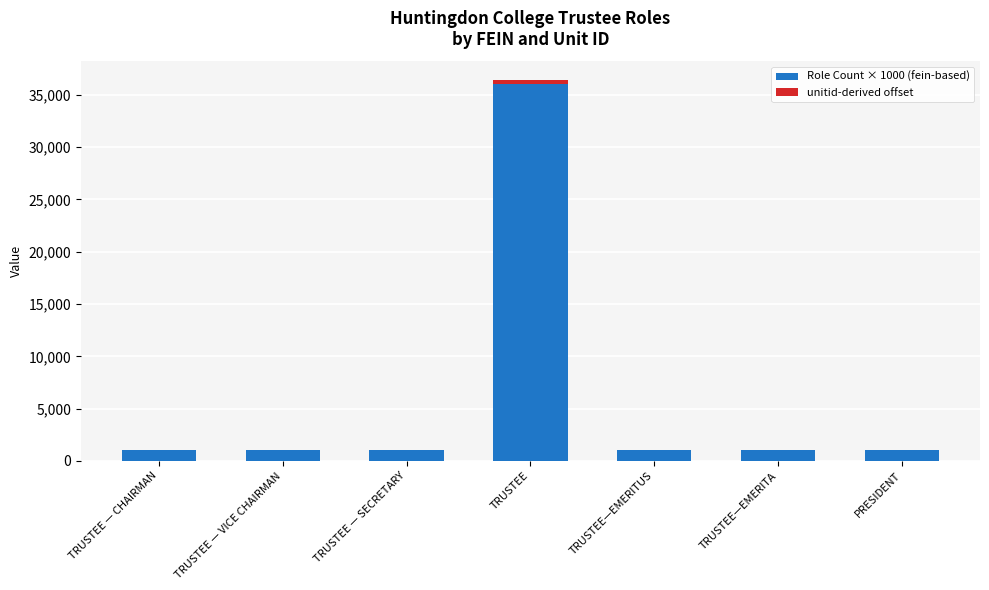

At which label does Role Count × 1000 (fein-based) reach its peak?

TRUSTEE